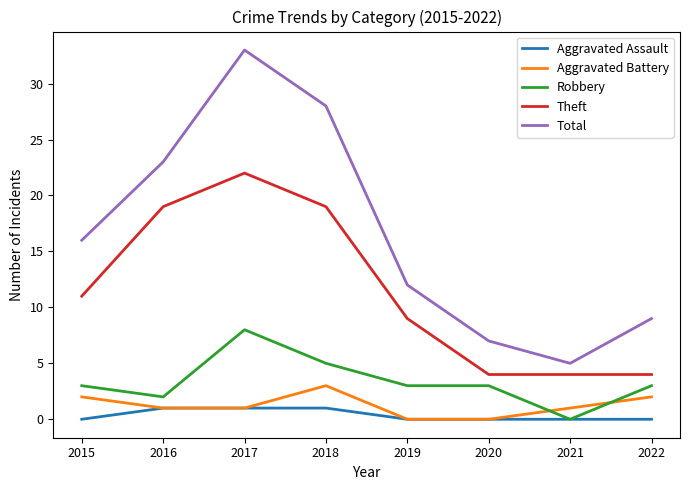

At which category is the sum across all series the highest?

2017